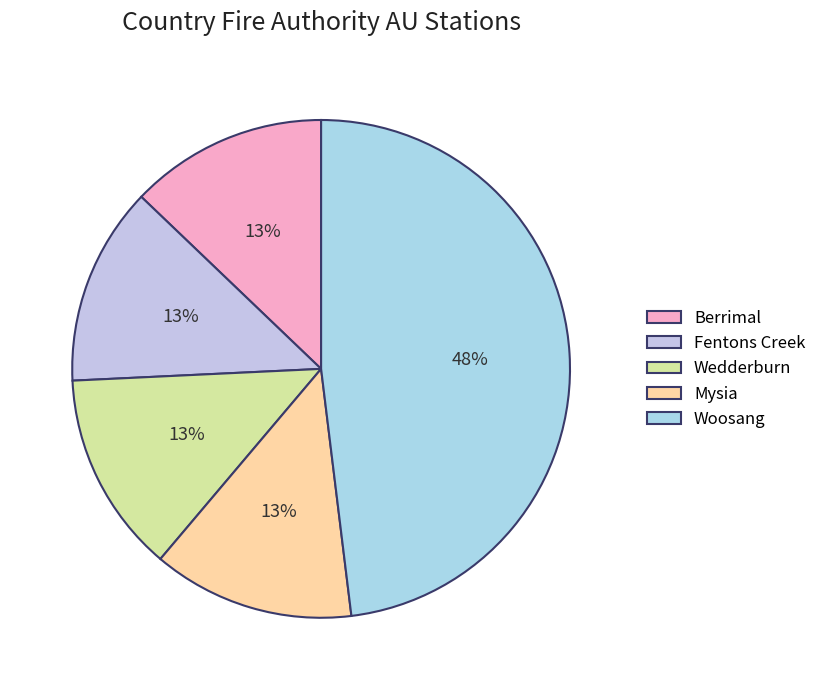

What is the change in value from Berrimal to Mysia?

+21